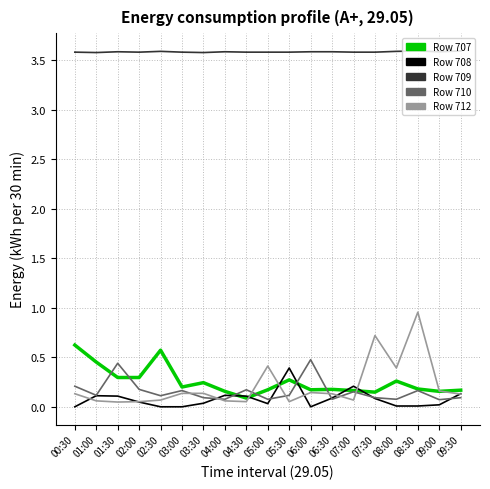

What is the total value across all series at 00:30?

4.5